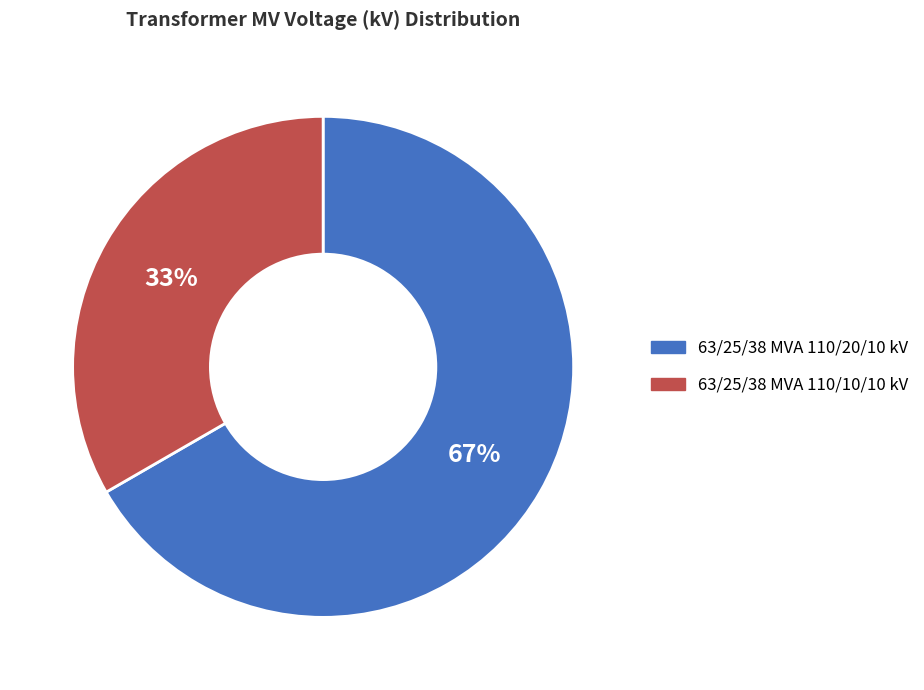

Is there any slice that represents more than half of the pie?

Yes